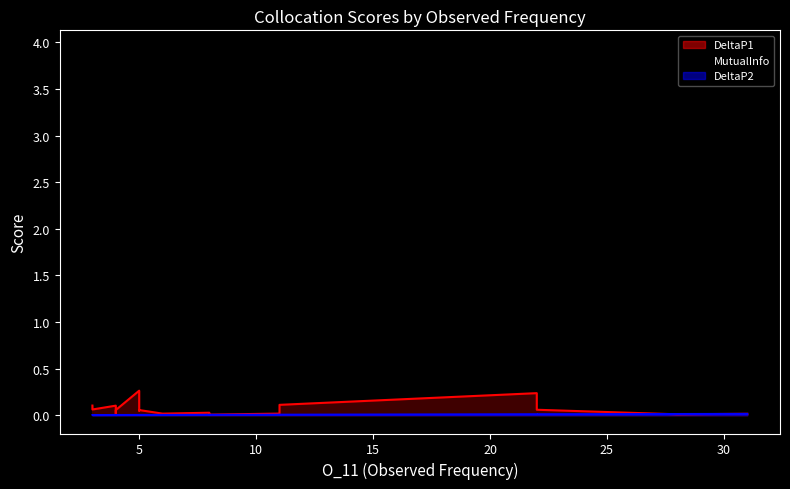

What is the difference between the DeltaP1 values at 3 and 31?

0.1